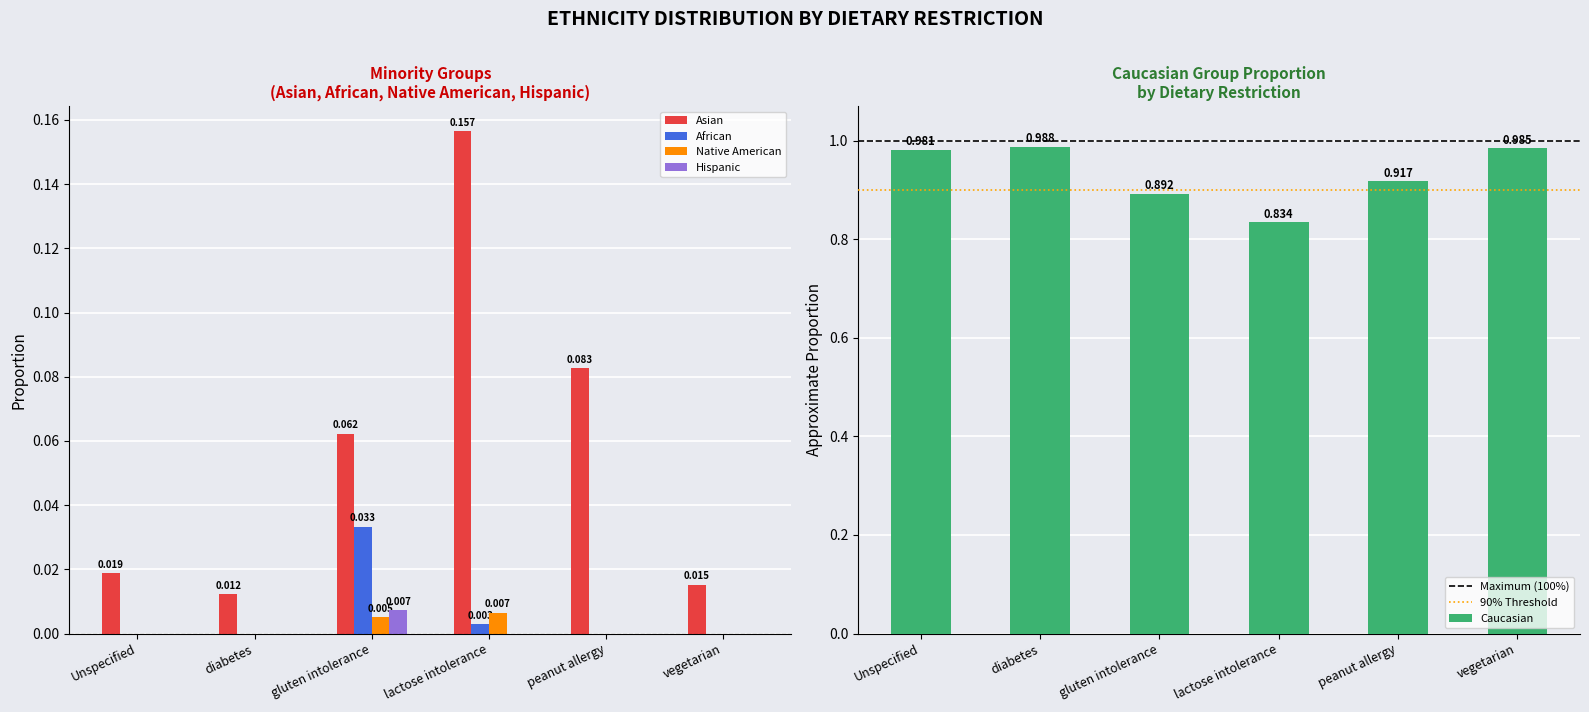

Which series has the largest total across all categories?

Caucasian